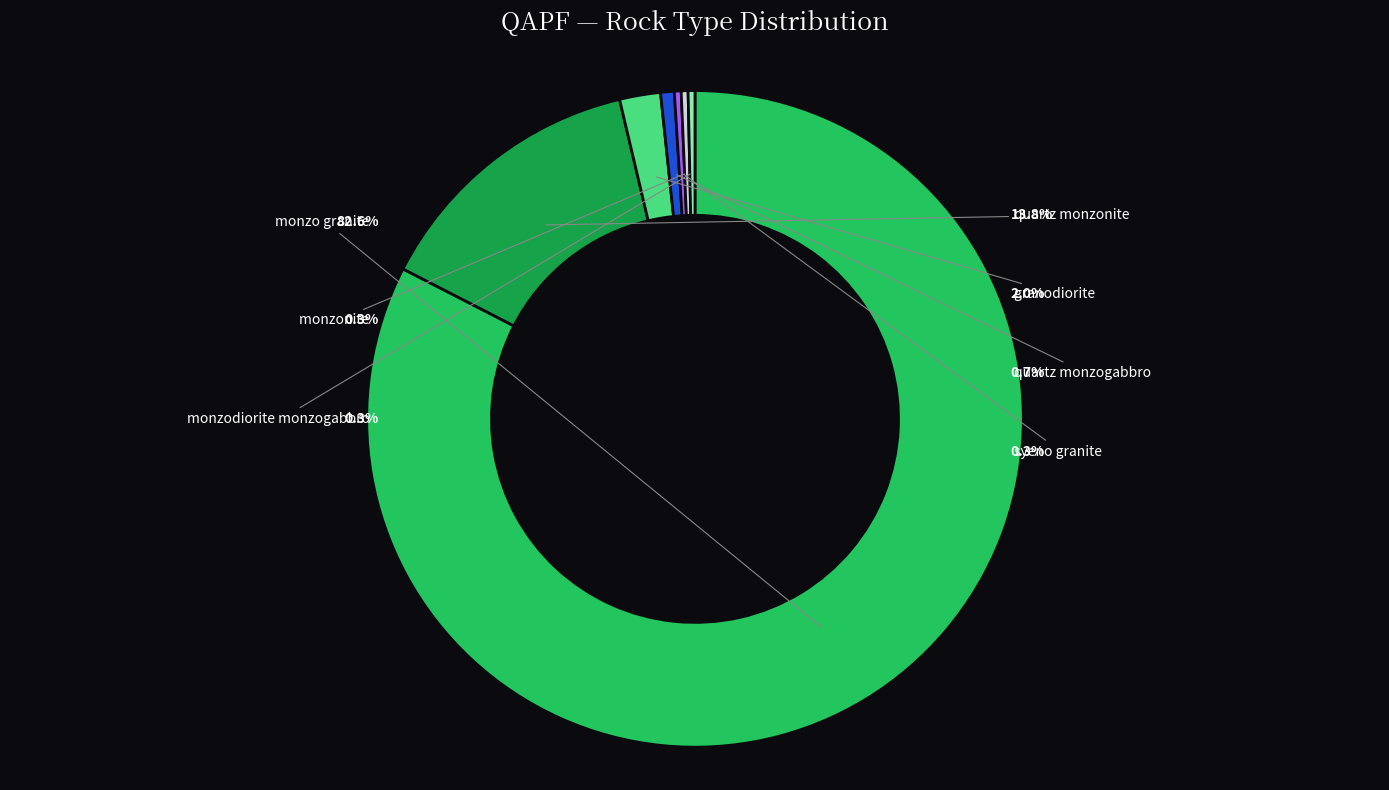

Does any single category account for the majority?

Yes